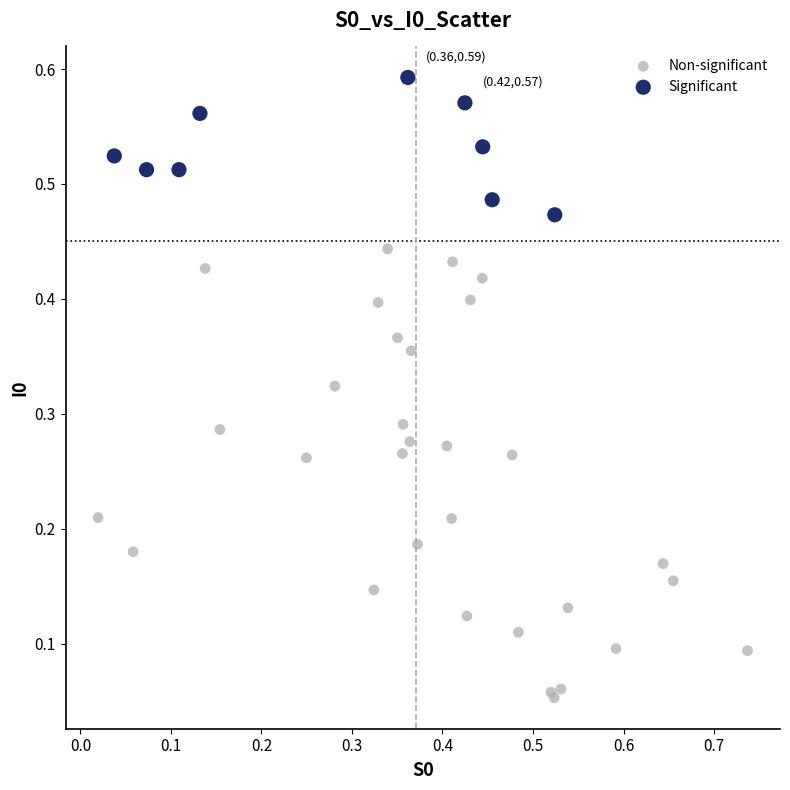

Which series has the widest spread of Y values?

Non-significant